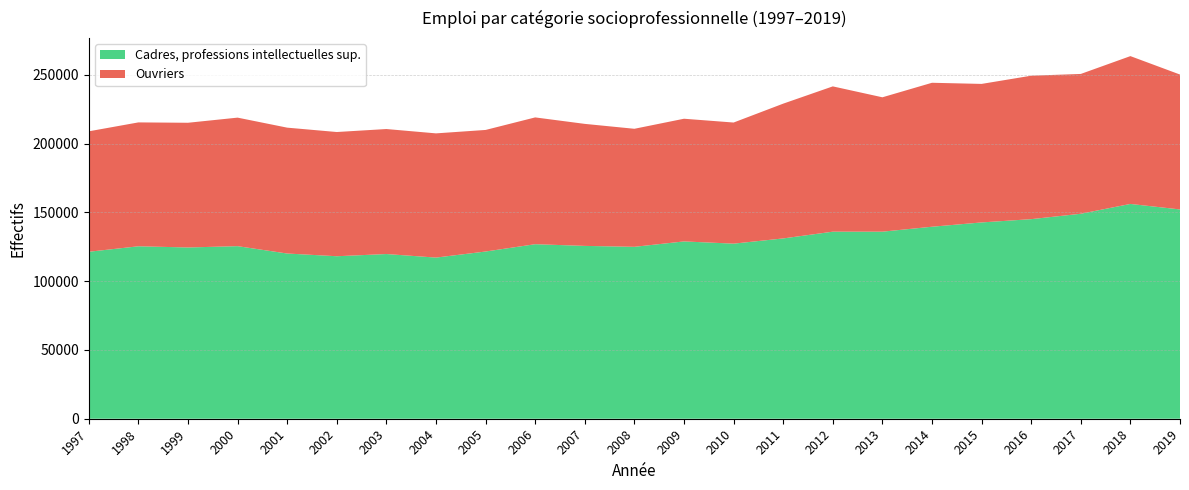

Reading left to right, list all the values displayed in this chart.

Cadres, professions intellectuelles sup.: 1997=121344	1998=125325	1999=124464	2000=125418	2001=120069	2002=118093	2003=119694	2004=117114	2005=121524	2006=126840	2007=125610	2008=124938	2009=128858	2010=127245	2011=131033	2012=135946	2013=135946	2014=139535	2015=142663	2016=145045	2017=148970	2018=156105	2019=152105
Ouvriers: 1997=87529	1998=90031	1999=90629	2000=93407	2001=91472	2002=90274	2003=90844	2004=90271	2005=88348	2006=92147	2007=88673	2008=85781	2009=89165	2010=88015	2011=97950	2012=105590	2013=97656	2014=104622	2015=100668	2016=104249	2017=101606	2018=107427	2019=98031